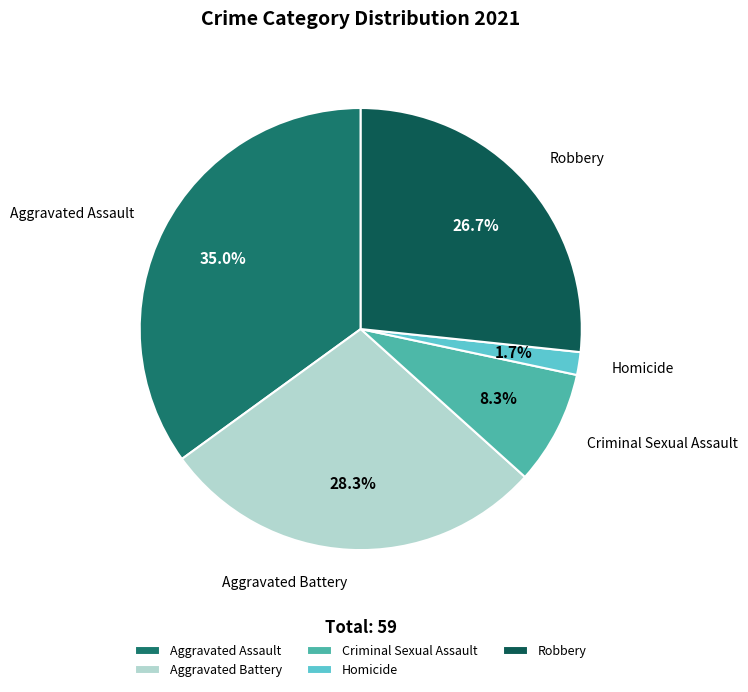

Is it true that Robbery is 27% of the pie?

True